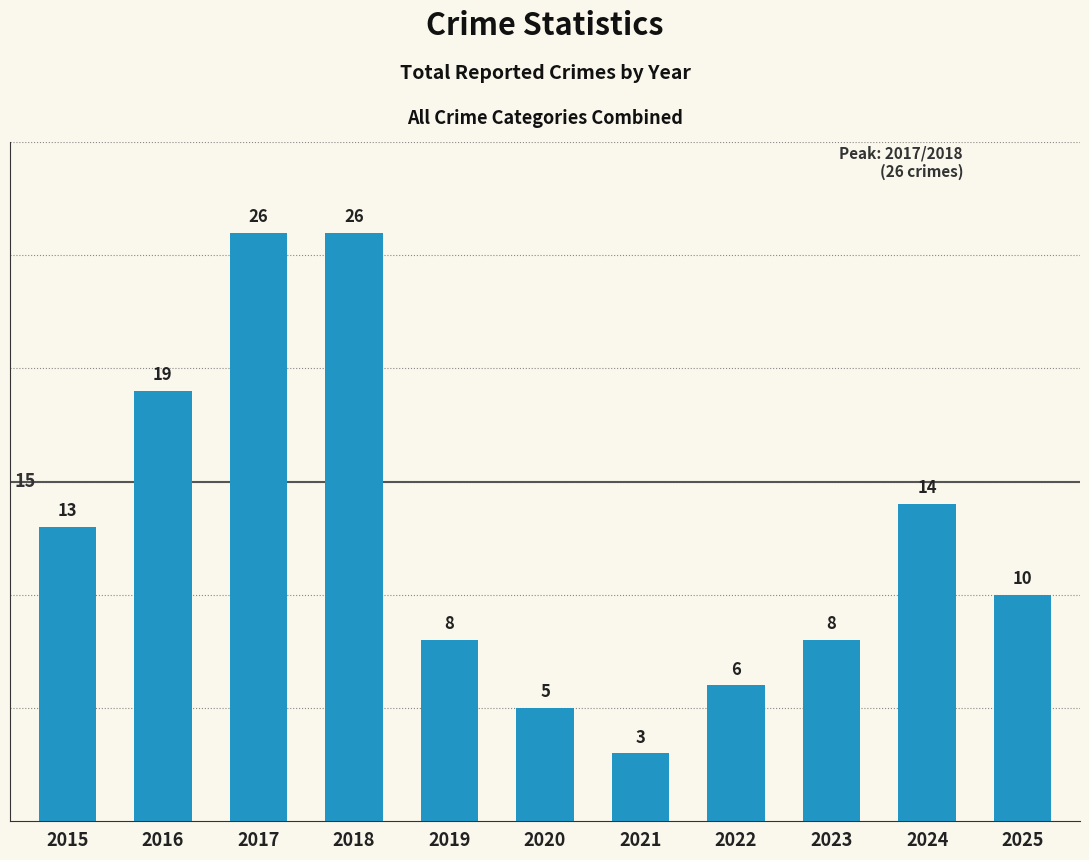

At which label is the value closest to 14?

2024